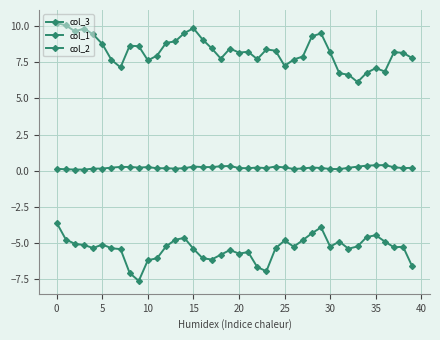

Which series has the widest spread of values?

col_1